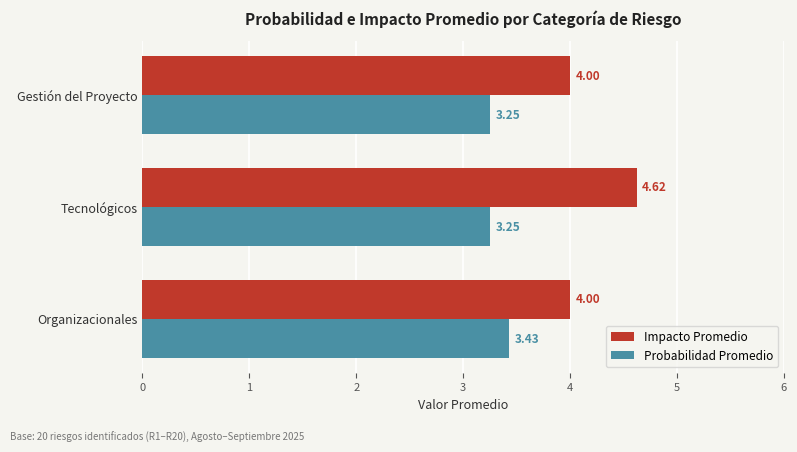

How many Impacto Promedio values are between 4 and 5?

3